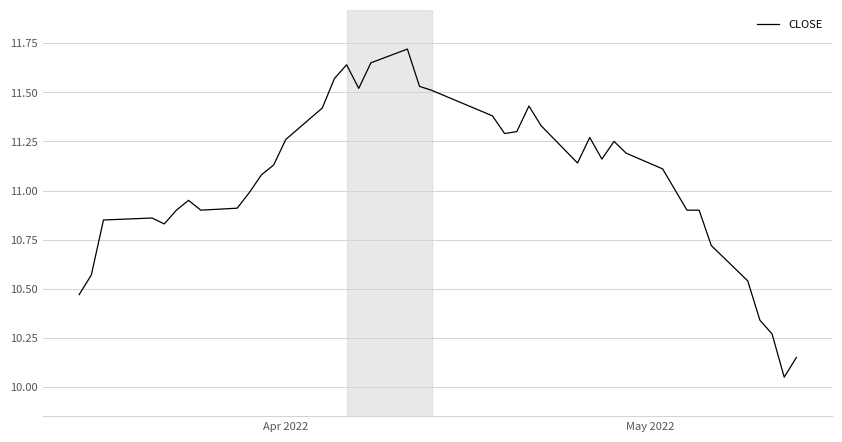

How many distinct data groups are displayed?

1